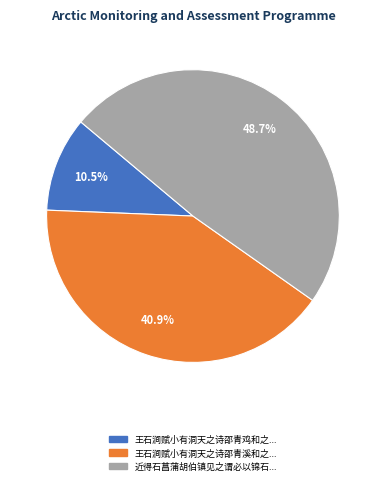

Is there a majority slice in this chart?

No